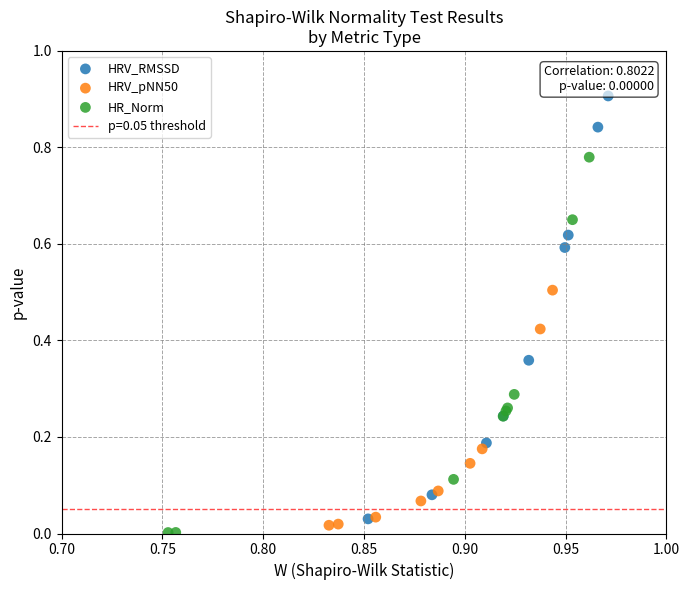

Which series contains the highest Y value?

HRV_RMSSD